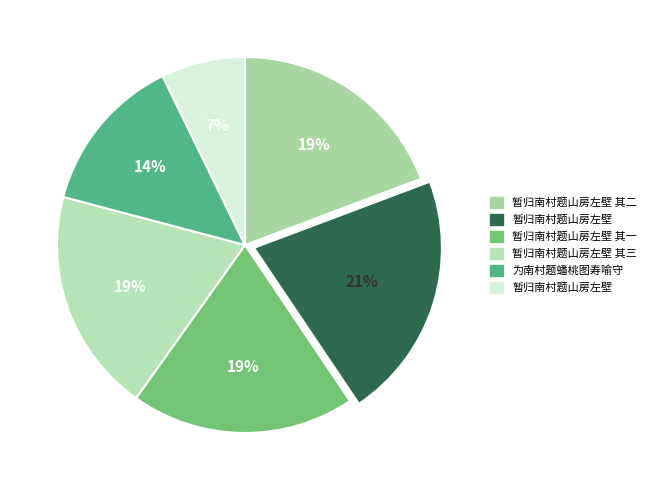

To the nearest percent, what is the difference between the largest and smallest slice percentages?

14%